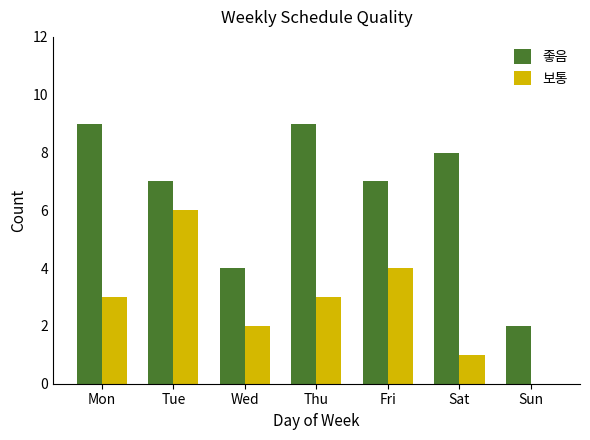

What is the sum of all 좋음 values?

46